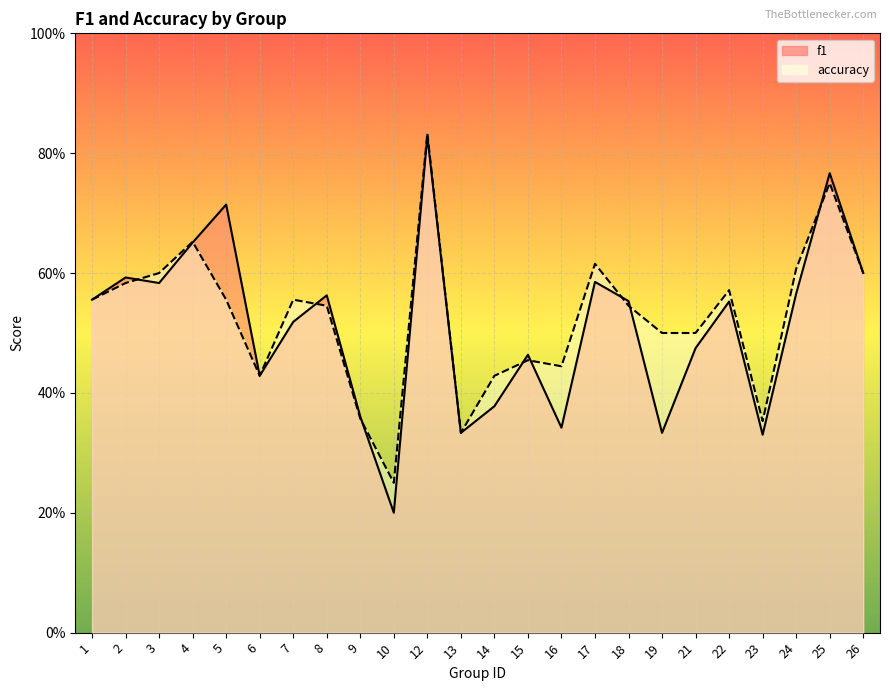

After their last crossing, which series has the higher values: f1 or accuracy?

f1